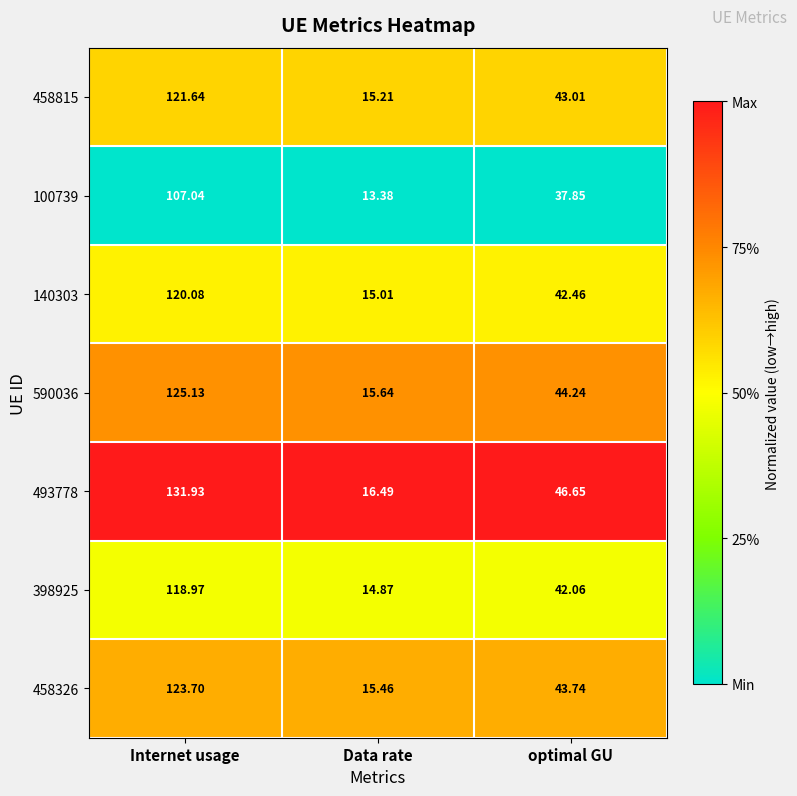

At which category is the sum across all series the highest?

Internet usage